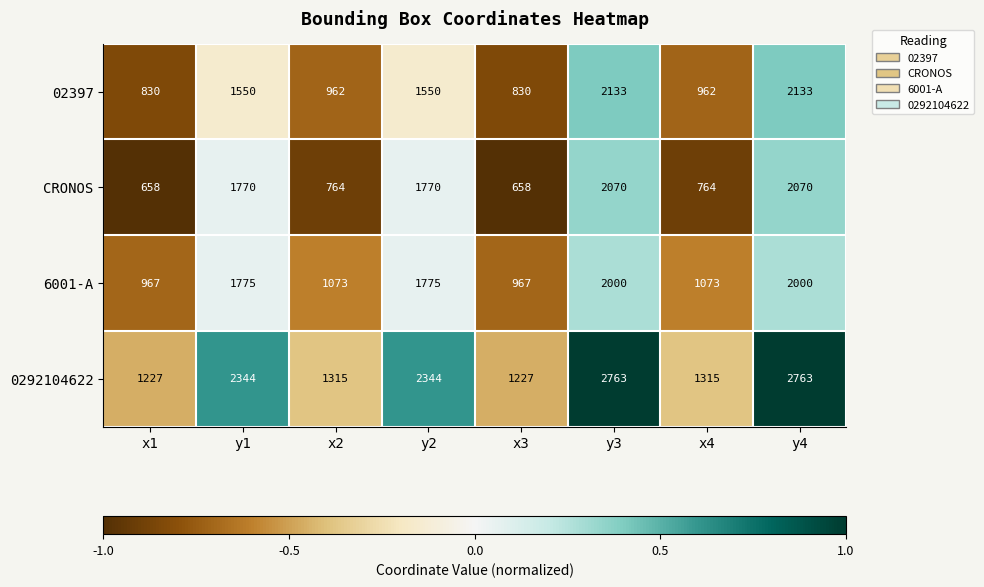

True or false: CRONOS has a value of 644 at y3.

False